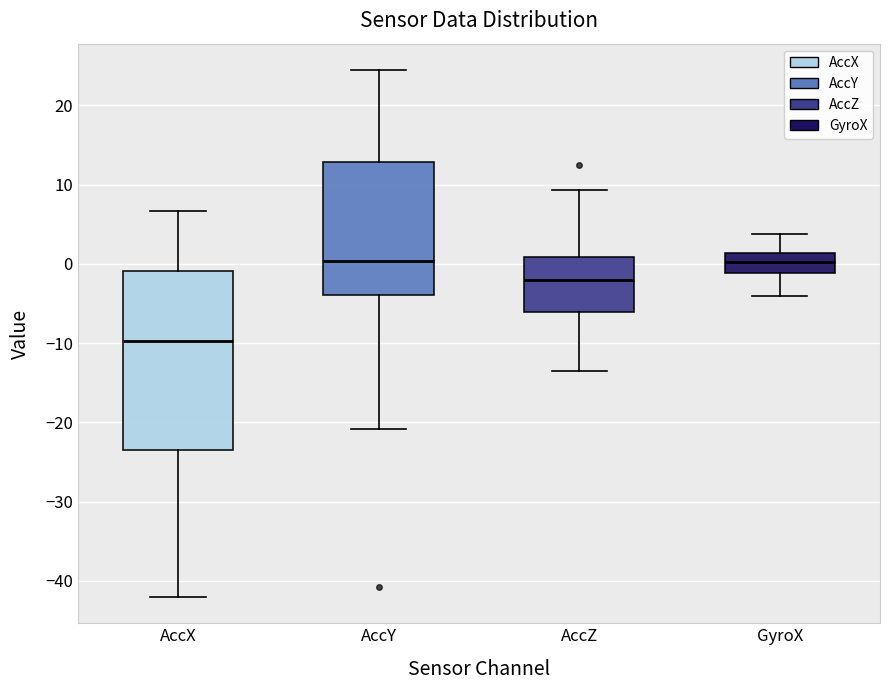

Reading left to right, read every box against the y-axis: the position of its median line, the range the box covers, and the ends of its whiskers. The values are not printed on the chart, so give them approximately, as read against the axis.

AccX: median -10, box -23 to -1, whiskers -42 to 7
AccY: median 0, box -4 to 13, whiskers -21 to 24
AccZ: median -2, box -6 to 1, whiskers -14 to 9
GyroX: median 0, box -1 to 1, whiskers -4 to 4